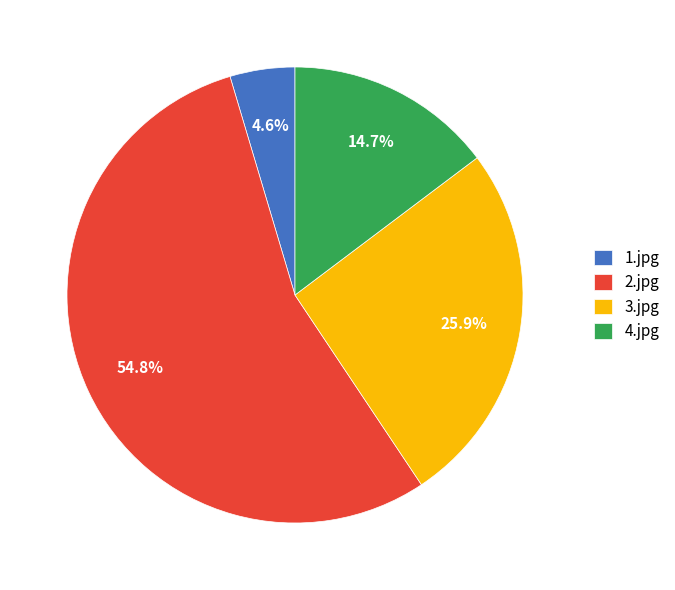

How much of the chart is everything except 1.jpg?

95.4%